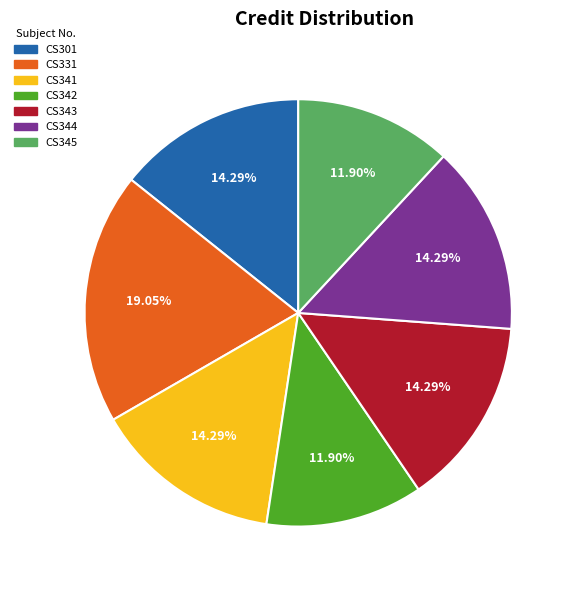

Count the number of slices in the pie.

7